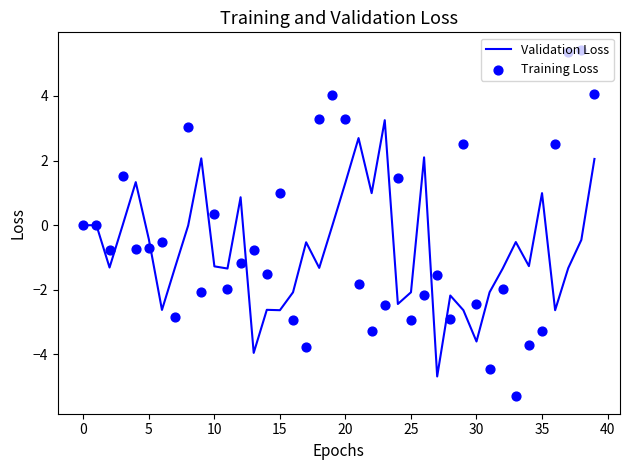

Which series has the largest Y range (max minus min)?

Training Loss